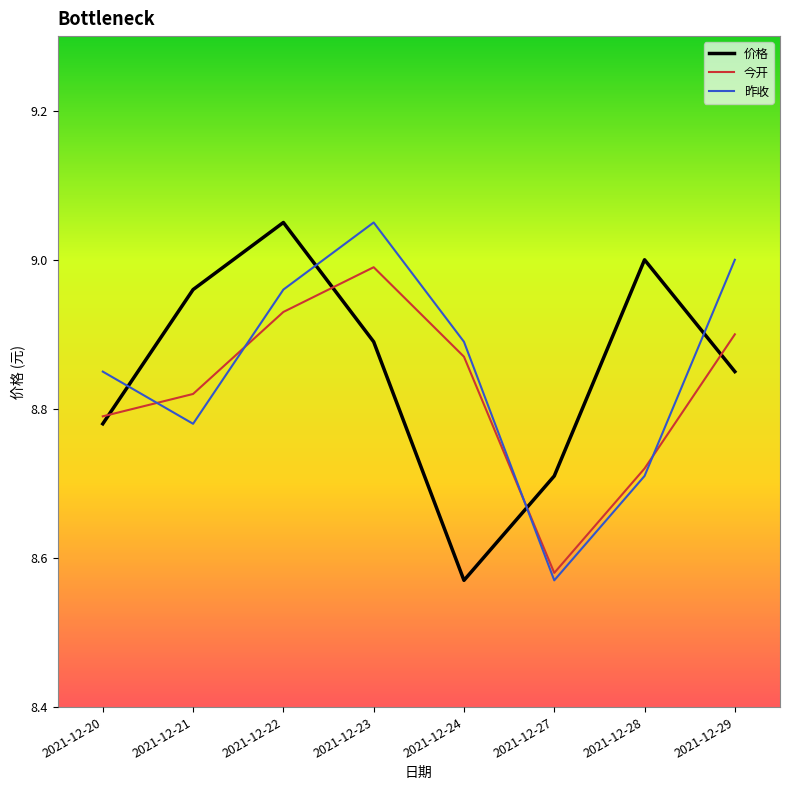

What are all the series names shown in the legend?

价格, 今开, 昨收